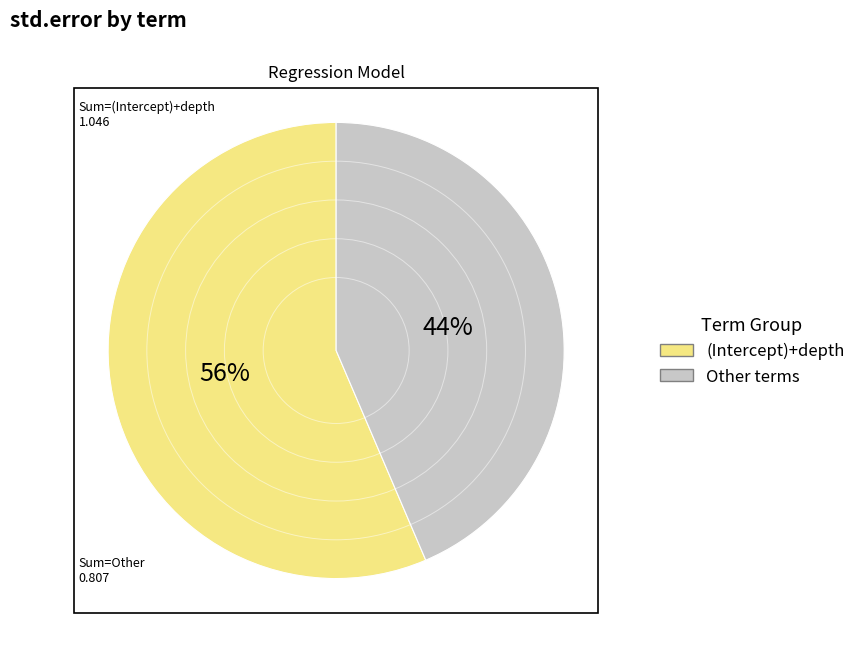

How many segments does this pie chart have?

2